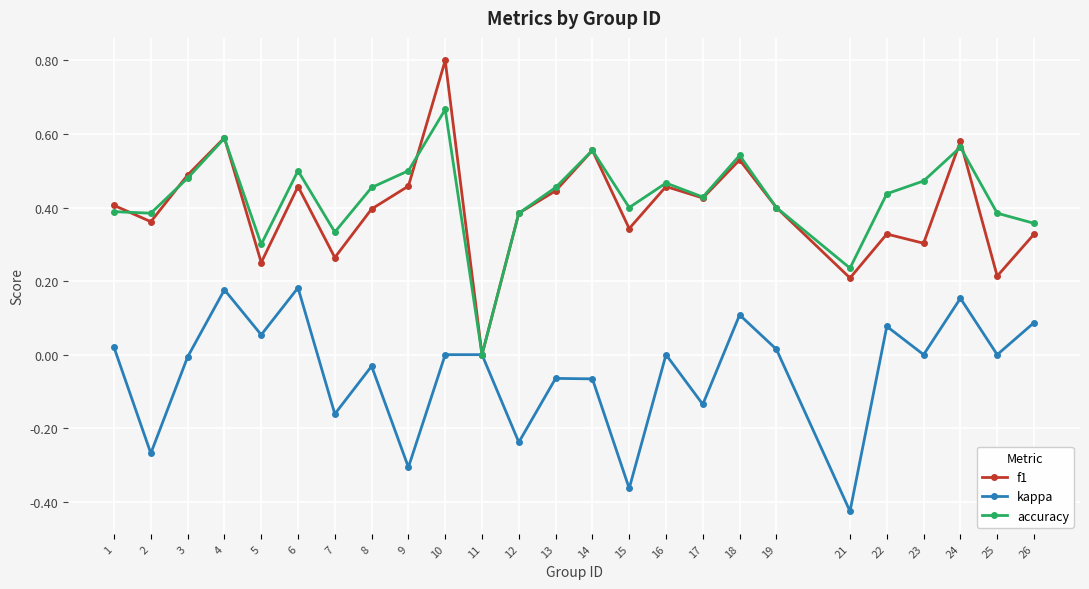

List the series in order of their peak value, highest first.

f1, accuracy, kappa